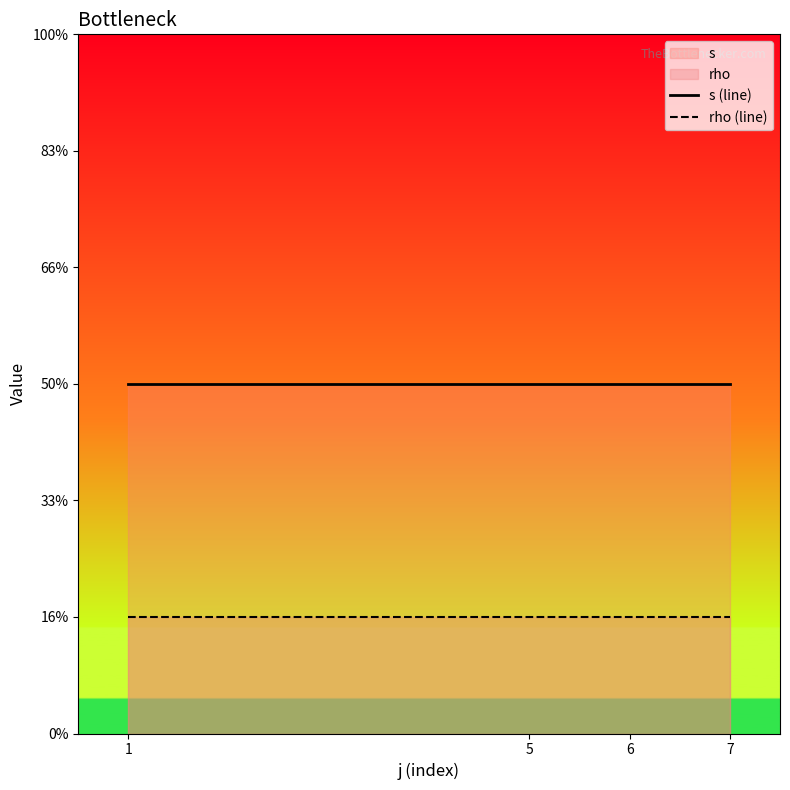

List the series in order of their overall mean, highest first.

s (line), rho (line)